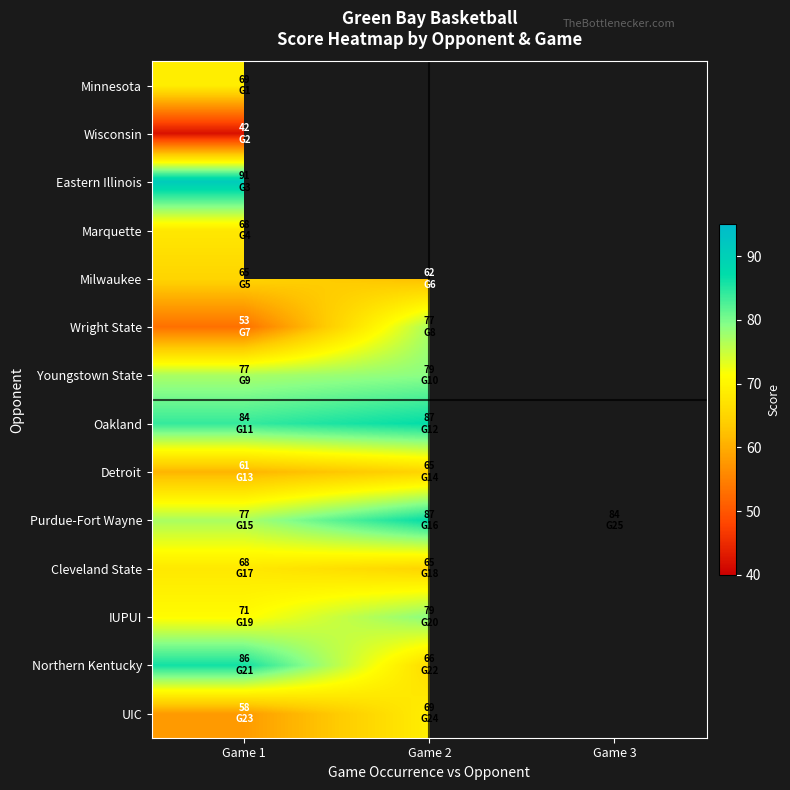

What is the difference between the maximum and minimum values in the Youngstown State series?

2.0